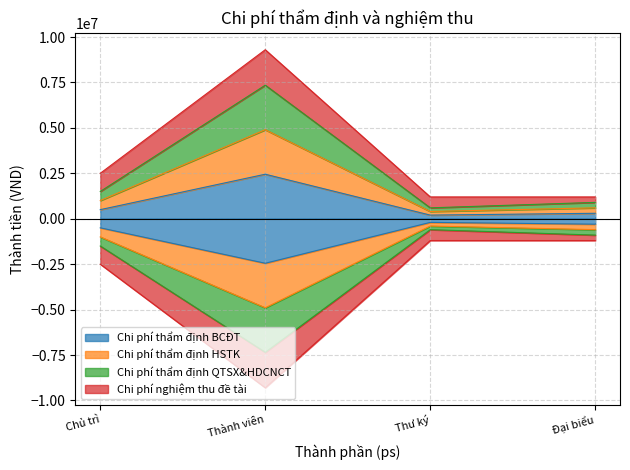

Where is the first local minimum for Chi phí thẩm định BCĐT?

Thư ký